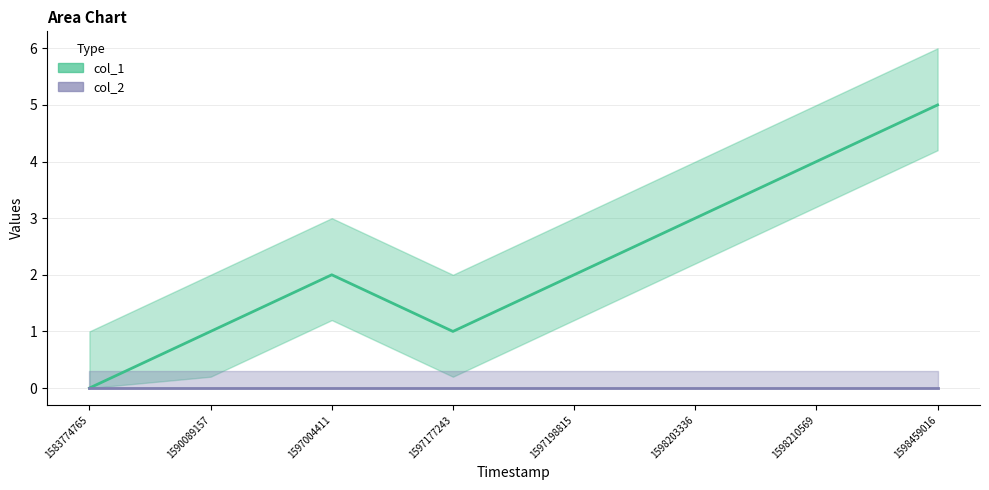

Is the value of col_2 at 1597177243 greater than the value of col_1 at 1598210569?

No